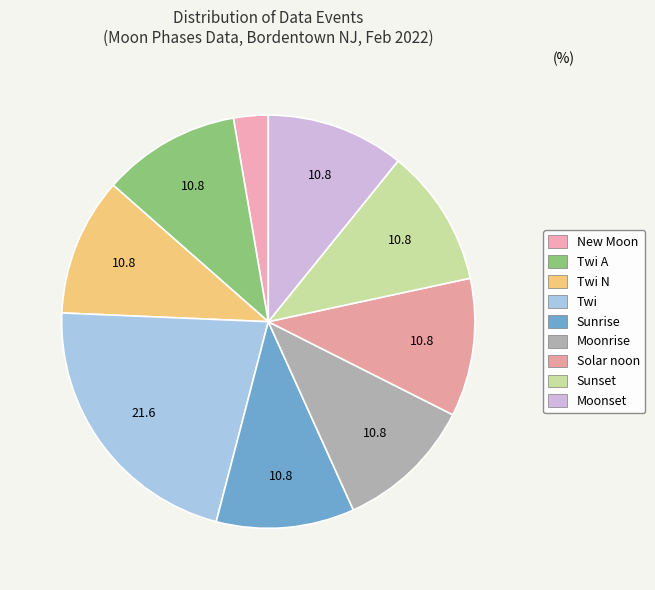

How many segments does this pie chart have?

9